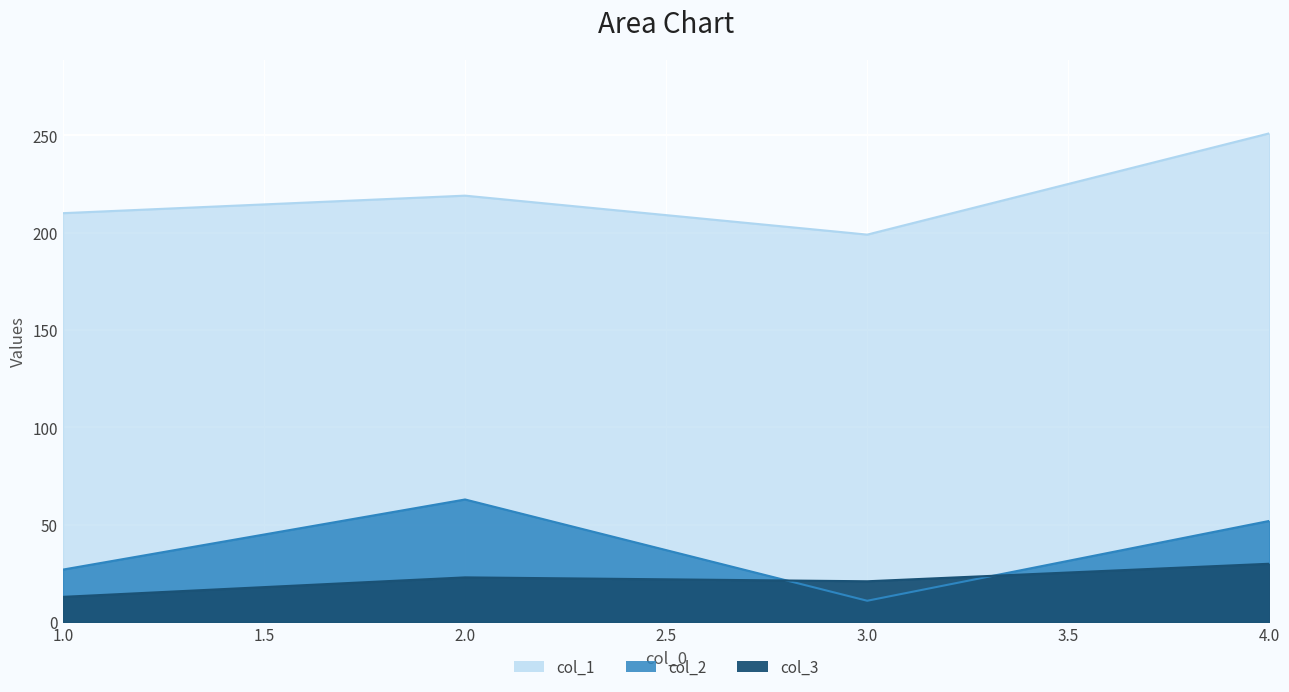

At which category is the sum across all series the highest?

4